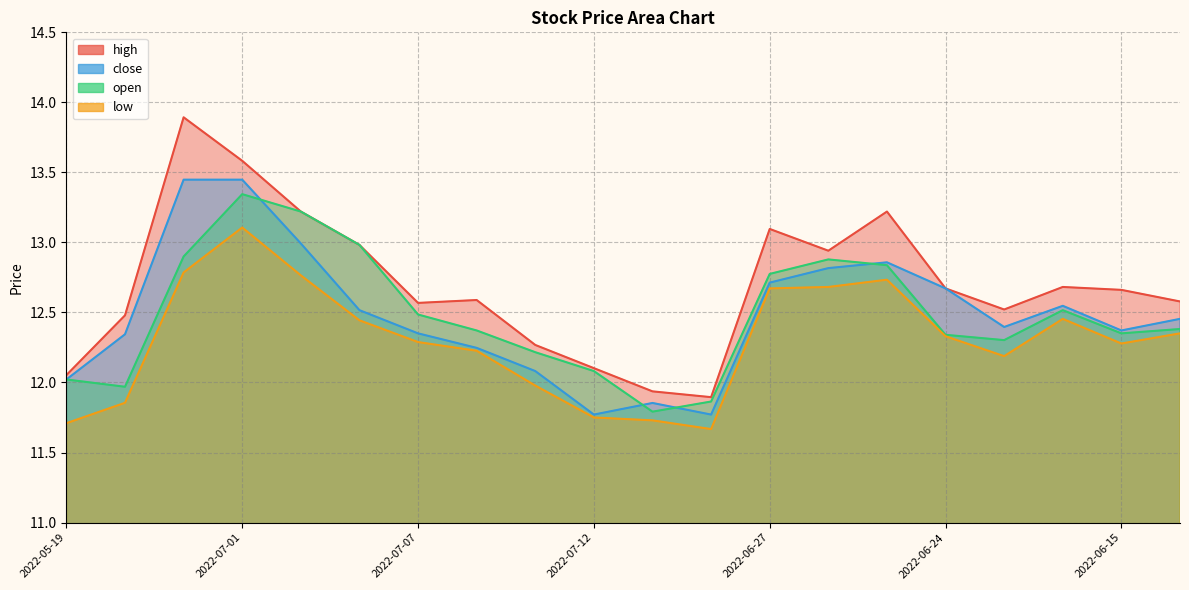

Reading right to left, list all the values displayed in this chart.

high: 2022-06-16=12.6	2022-06-15=12.7	2022-06-20=12.7	2022-06-13=12.5	2022-06-24=12.7	2022-06-29=13.2	2022-06-28=12.9	2022-06-27=13.1	2022-07-14=11.9	2022-07-13=11.9	2022-07-12=12.1	2022-07-11=12.3	2022-07-08=12.6	2022-07-07=12.6	2022-07-06=13.0	2022-07-05=13.2	2022-07-01=13.6	2022-06-30=13.9	2022-06-01=12.5	2022-05-19=12.1
close: 2022-06-16=12.5	2022-06-15=12.4	2022-06-20=12.5	2022-06-13=12.4	2022-06-24=12.7	2022-06-29=12.9	2022-06-28=12.8	2022-06-27=12.7	2022-07-14=11.8	2022-07-13=11.9	2022-07-12=11.8	2022-07-11=12.1	2022-07-08=12.2	2022-07-07=12.4	2022-07-06=12.5	2022-07-05=13.0	2022-07-01=13.4	2022-06-30=13.4	2022-06-01=12.3	2022-05-19=12.0
open: 2022-06-16=12.4	2022-06-15=12.4	2022-06-20=12.5	2022-06-13=12.3	2022-06-24=12.3	2022-06-29=12.8	2022-06-28=12.9	2022-06-27=12.8	2022-07-14=11.9	2022-07-13=11.8	2022-07-12=12.1	2022-07-11=12.2	2022-07-08=12.4	2022-07-07=12.5	2022-07-06=13.0	2022-07-05=13.2	2022-07-01=13.3	2022-06-30=12.9	2022-06-01=12.0	2022-05-19=12.0
low: 2022-06-16=12.4	2022-06-15=12.3	2022-06-20=12.5	2022-06-13=12.2	2022-06-24=12.3	2022-06-29=12.7	2022-06-28=12.7	2022-06-27=12.7	2022-07-14=11.7	2022-07-13=11.7	2022-07-12=11.8	2022-07-11=12.0	2022-07-08=12.2	2022-07-07=12.3	2022-07-06=12.4	2022-07-05=12.8	2022-07-01=13.1	2022-06-30=12.8	2022-06-01=11.9	2022-05-19=11.7